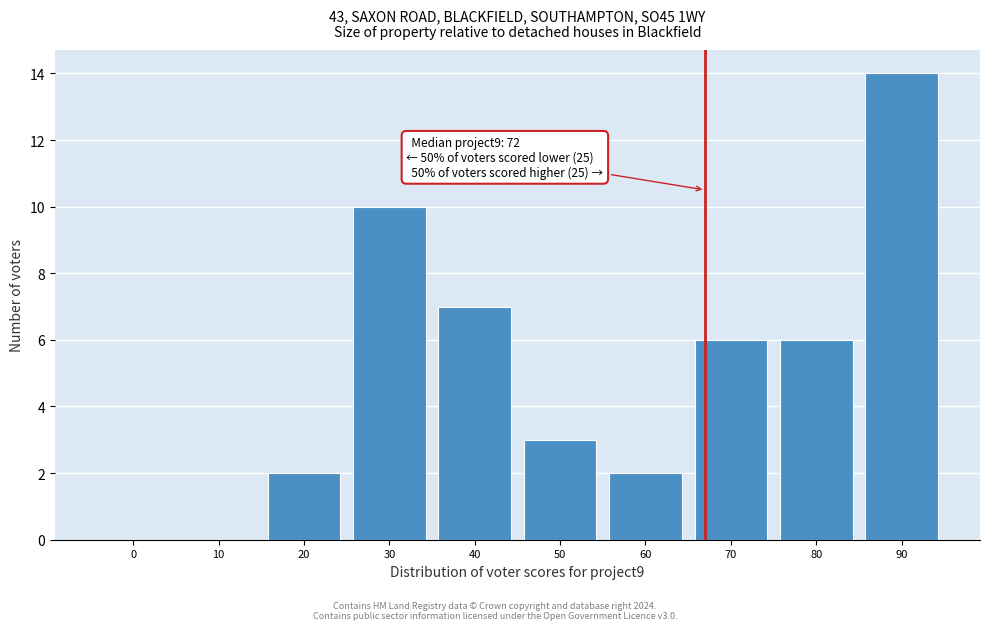

Reading left to right, what are all the values shown in this chart?

0=0	10=0	20=2	30=10	40=7	50=3	60=2	70=6	80=6	90=14